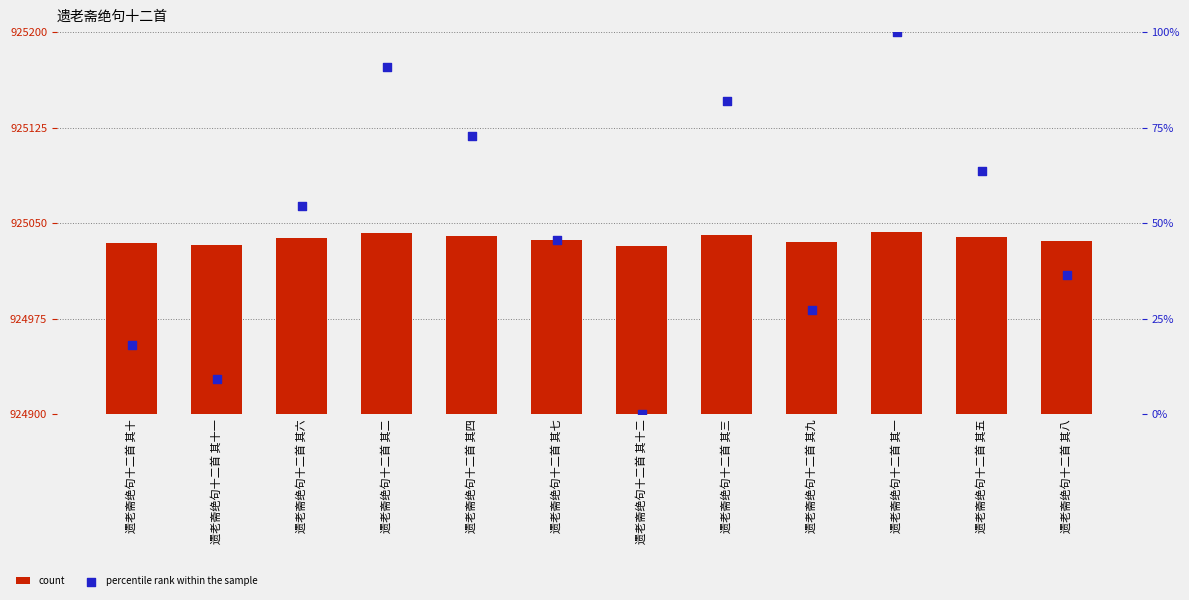

At which category is the sum across all series the highest?

遗老斋绝句十二首 其一